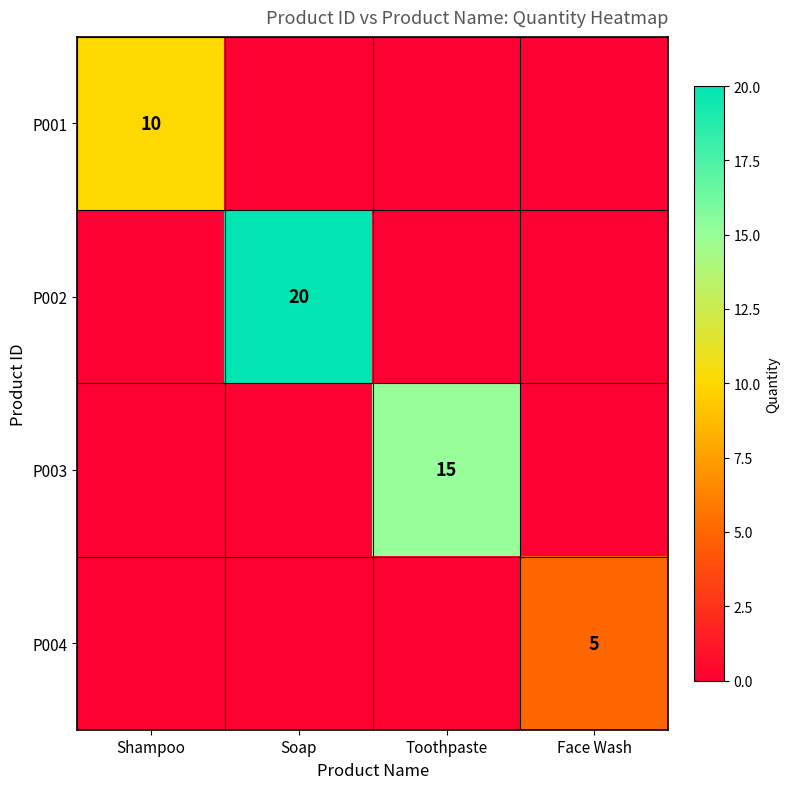

The value of P003 at Toothpaste is 6. True or false?

False